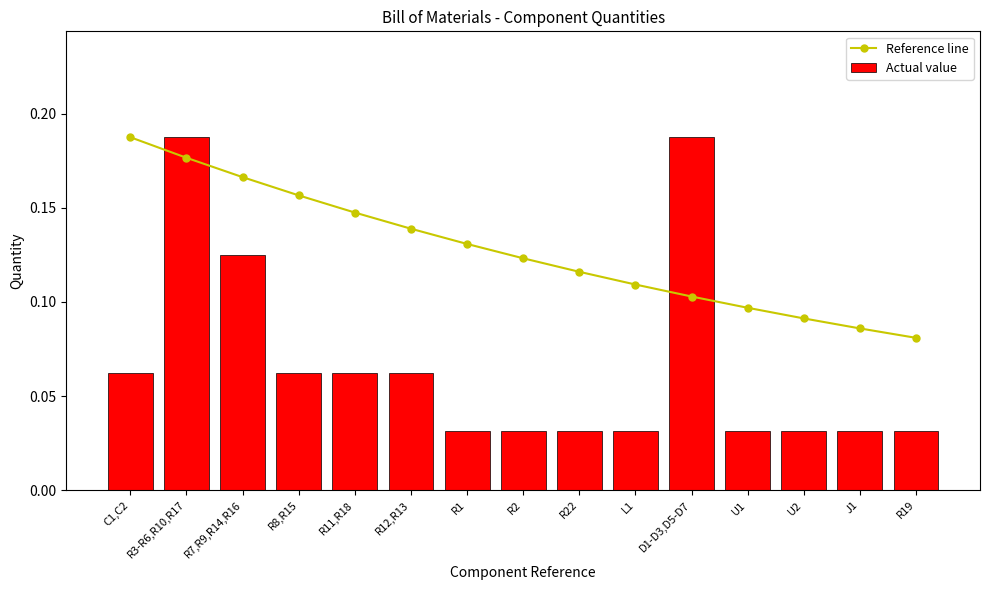

True or false: Actual value has a value of 0.0 at R22.

True